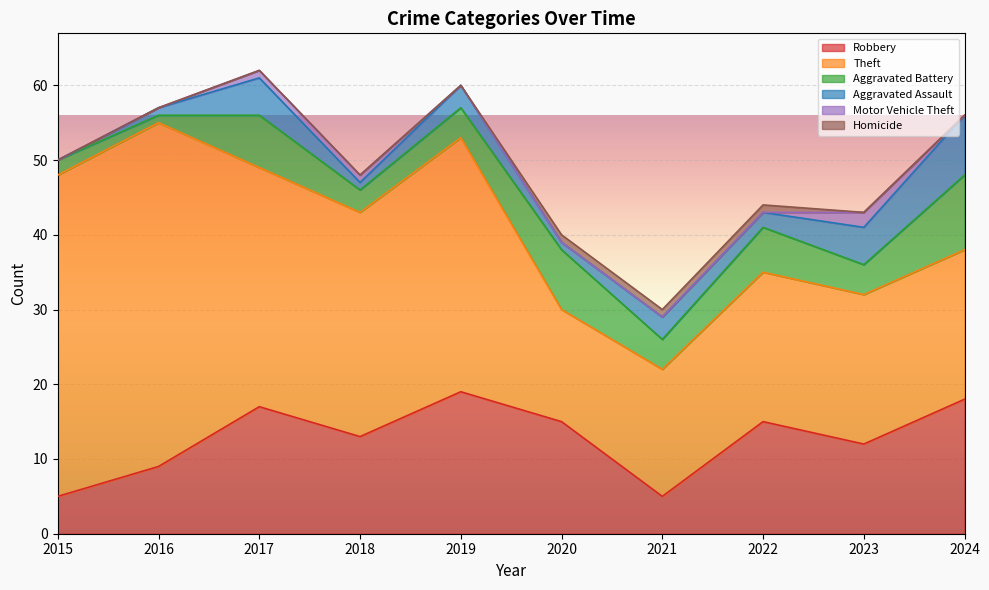

Reading left to right, list all the values displayed in this chart.

Robbery: 2015=5	2016=9	2017=17	2018=13	2019=19	2020=15	2021=5	2022=15	2023=12	2024=18
Theft: 2015=43	2016=46	2017=32	2018=30	2019=34	2020=15	2021=17	2022=20	2023=20	2024=20
Aggravated Battery: 2015=2	2016=1	2017=7	2018=3	2019=4	2020=8	2021=4	2022=6	2023=4	2024=10
Aggravated Assault: 2015=0	2016=1	2017=5	2018=1	2019=3	2020=1	2021=3	2022=2	2023=5	2024=8
Motor Vehicle Theft: 2015=0	2016=0	2017=1	2018=1	2019=0	2020=0	2021=0	2022=0	2023=2	2024=0
Homicide: 2015=0	2016=0	2017=0	2018=0	2019=0	2020=1	2021=1	2022=1	2023=0	2024=0